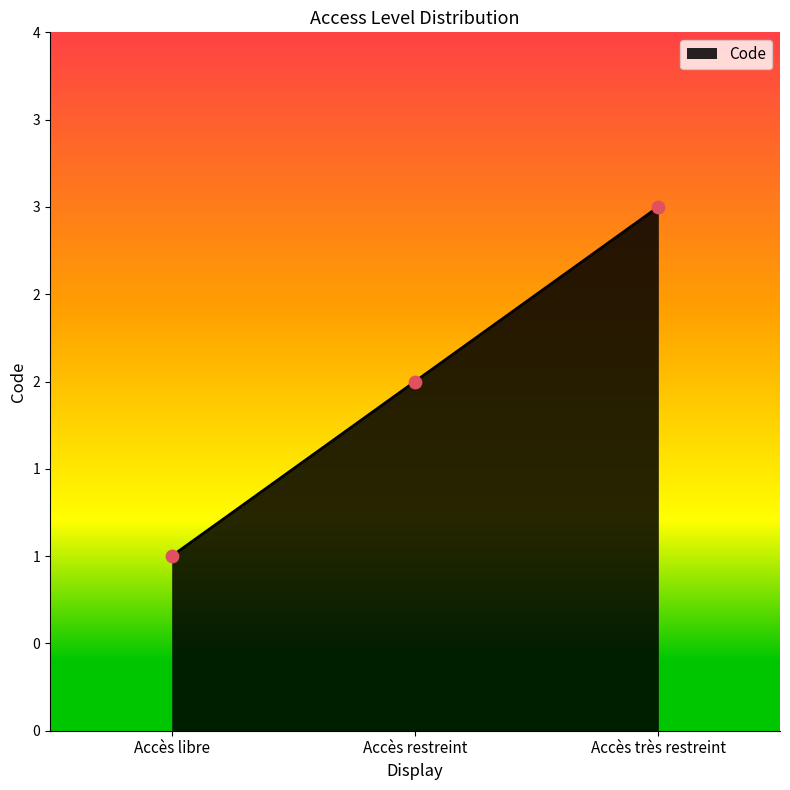

What is the change in value from Accès libre to Accès très restreint?

+2